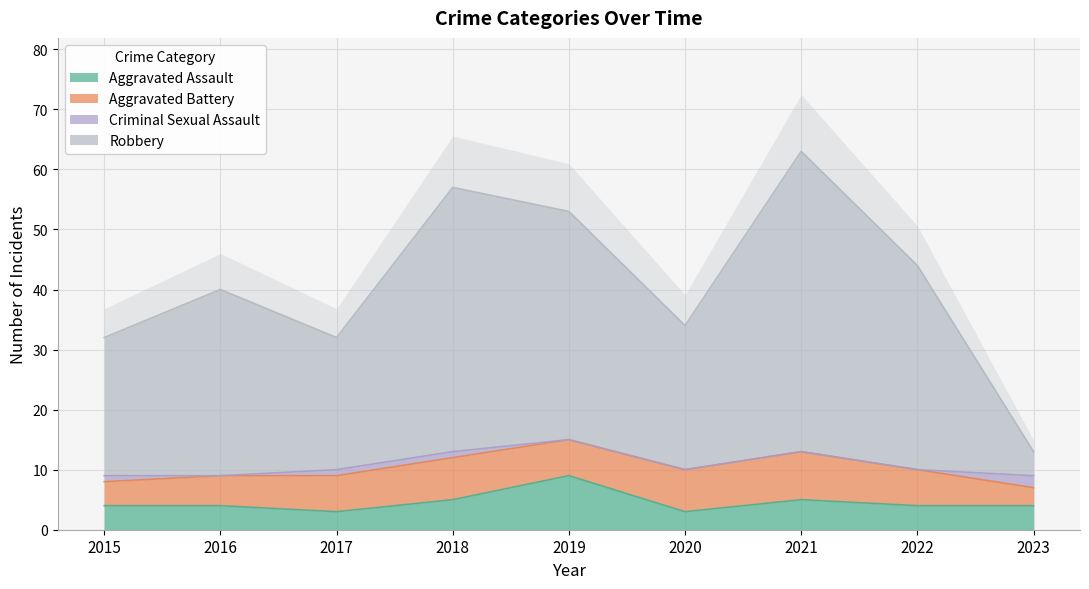

True or false: Robbery has a value of 32 at 2017.

True